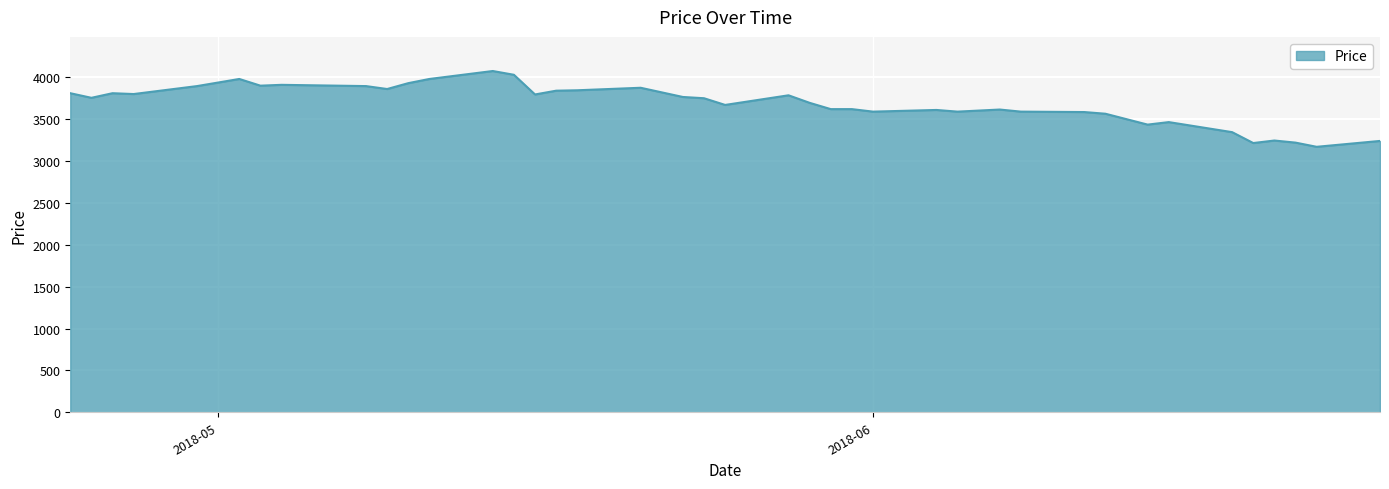

What is the minimum value shown in the chart?

3170